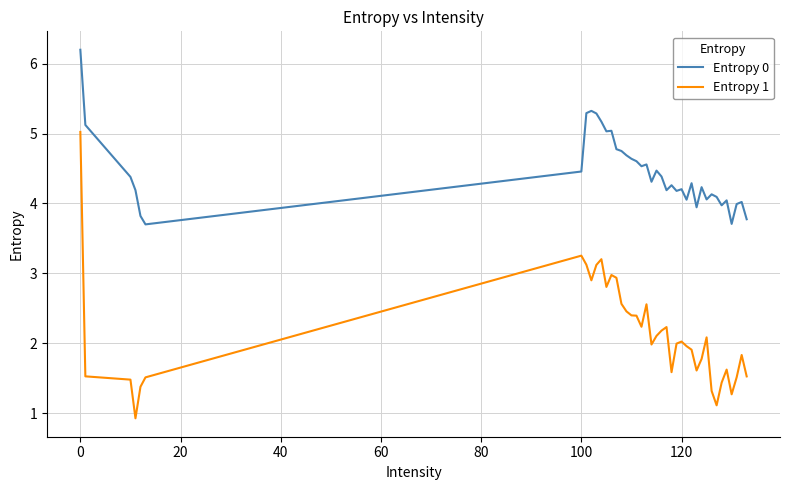

True or false: Entropy 1 and Entropy 0 intersect in this chart.

False